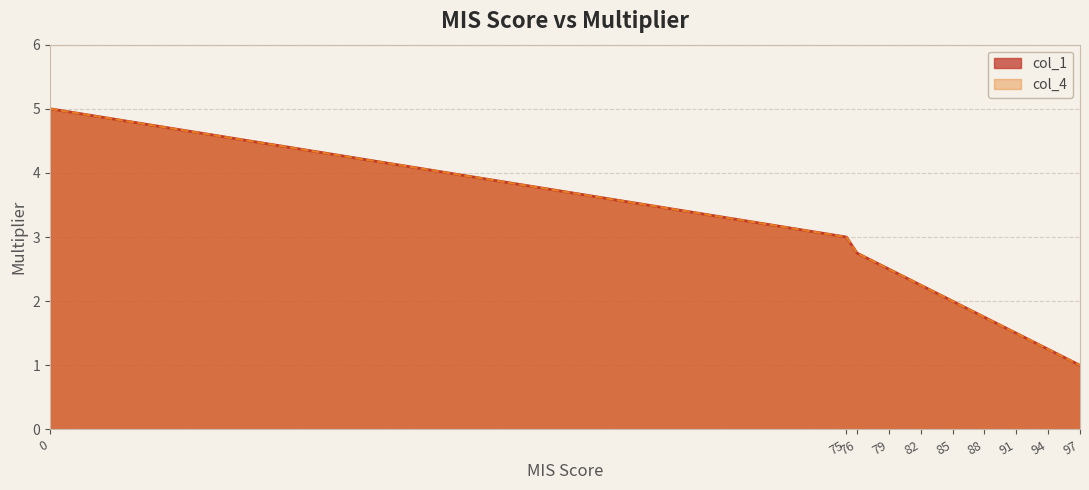

Rank the series at 0 from lowest to highest value.

col_1, col_4